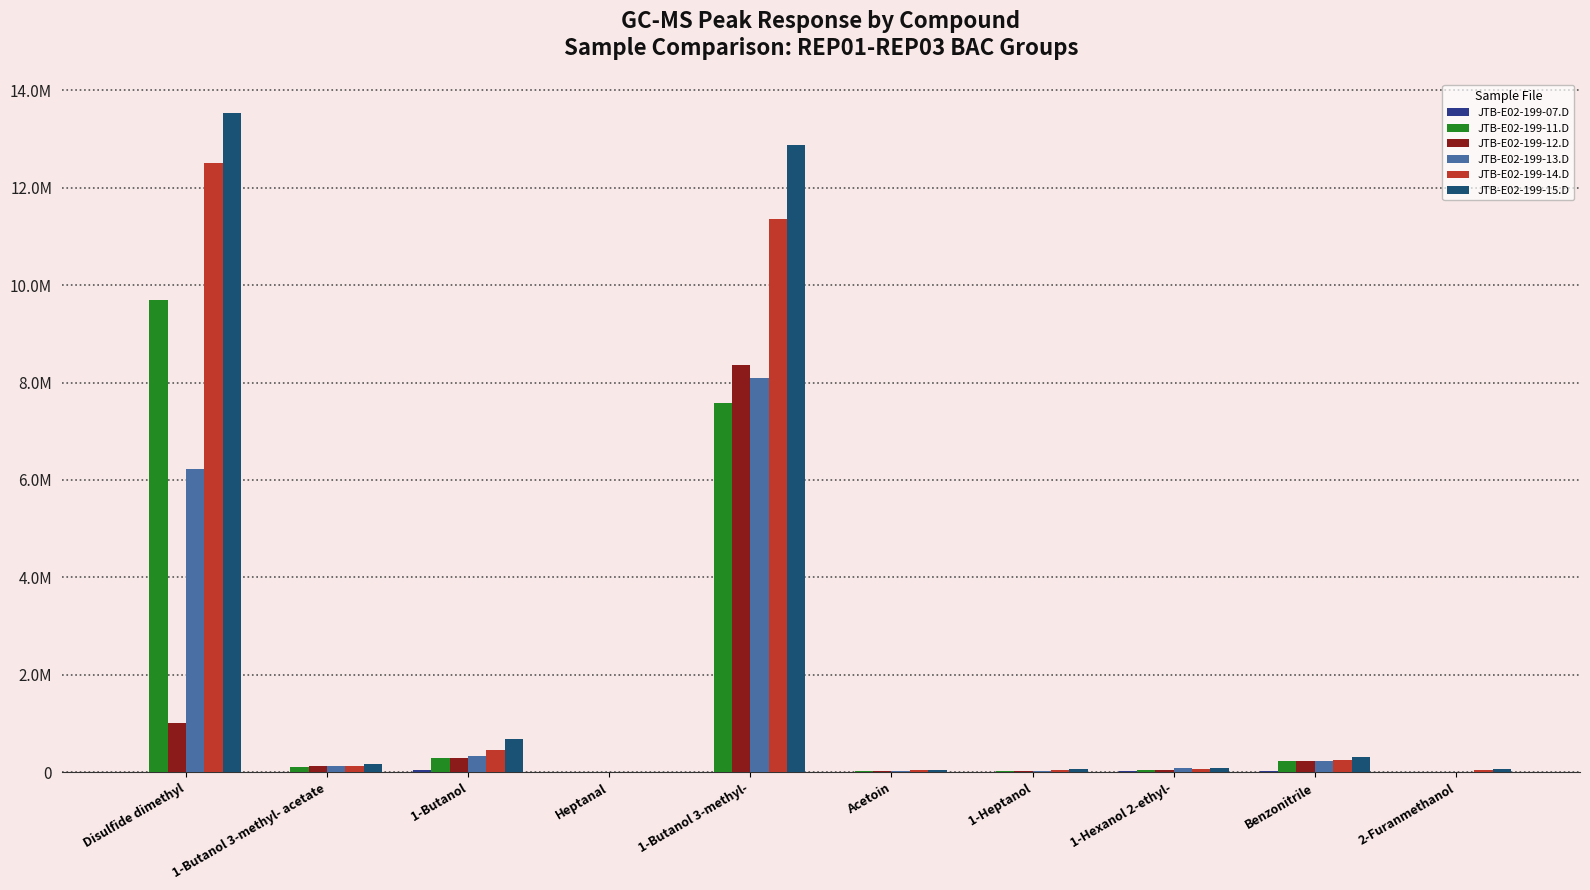

Rank the series by their maximum value, from highest to lowest.

JTB-E02-199-15.D, JTB-E02-199-14.D, JTB-E02-199-11.D, JTB-E02-199-12.D, JTB-E02-199-13.D, JTB-E02-199-07.D